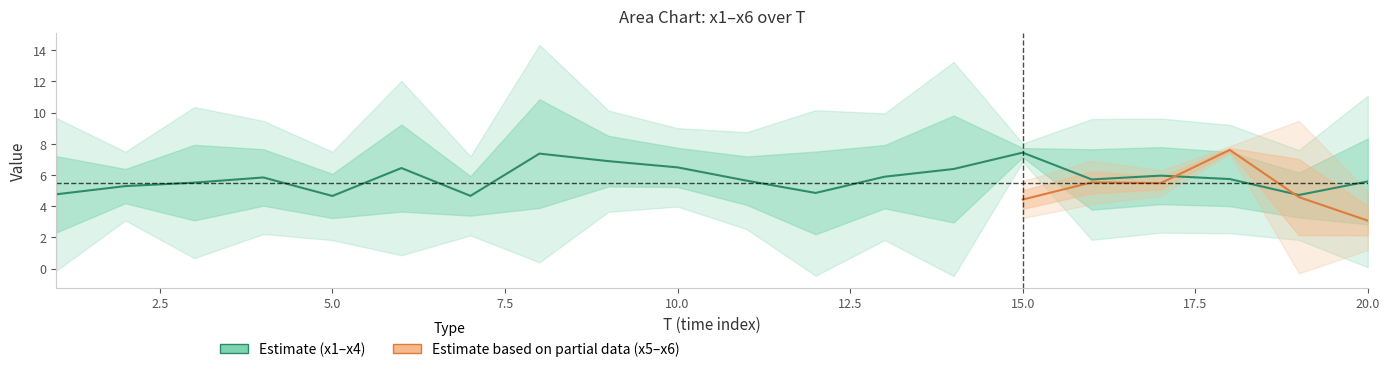

What is the spread (max minus min) of values at 12?

6.9